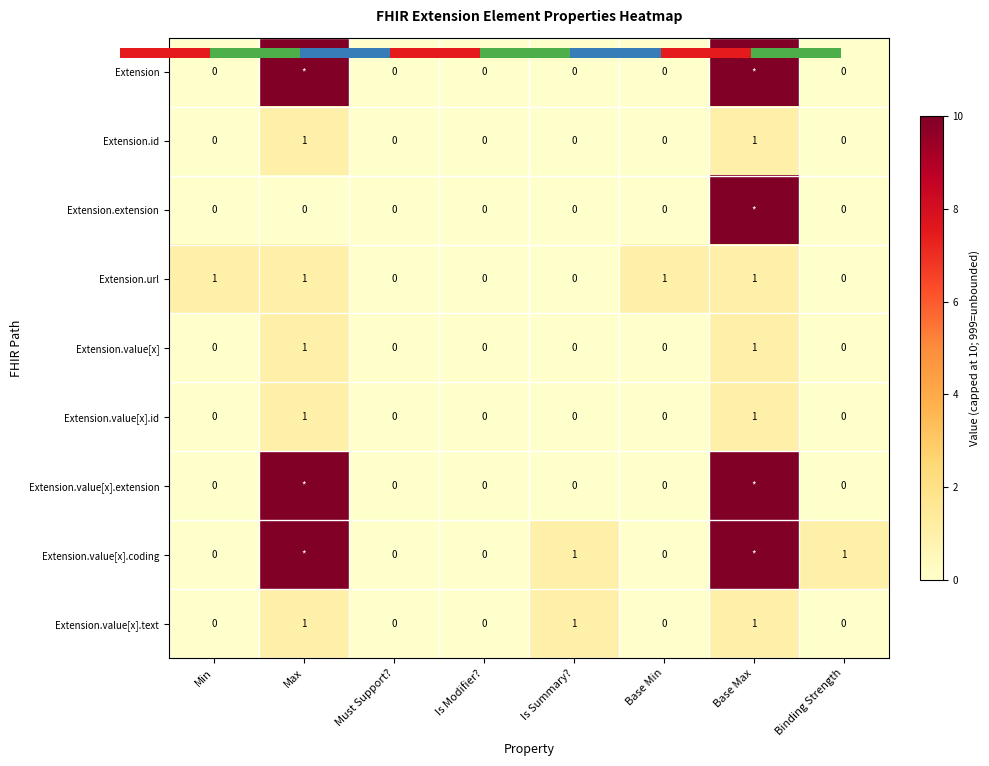

How many categories are shown in the chart?

8